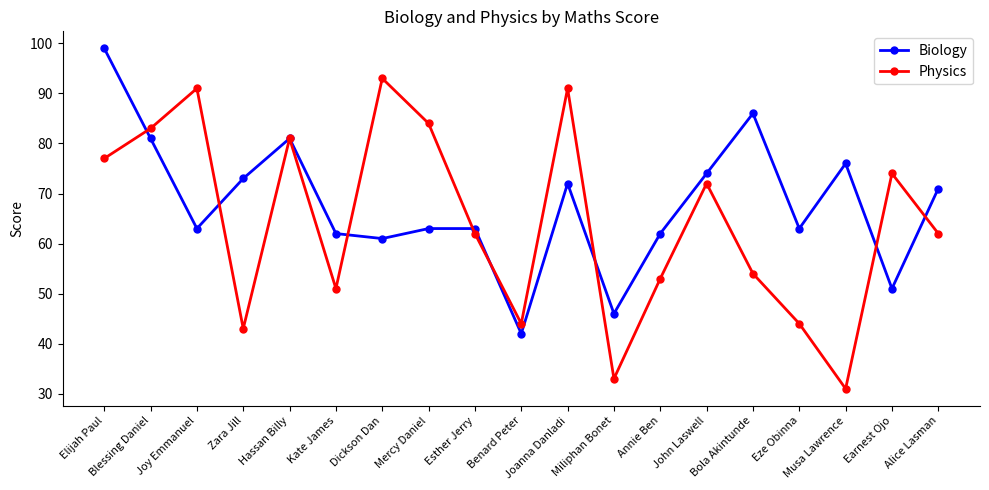

At how many categories does at least one series exceed 41?

19